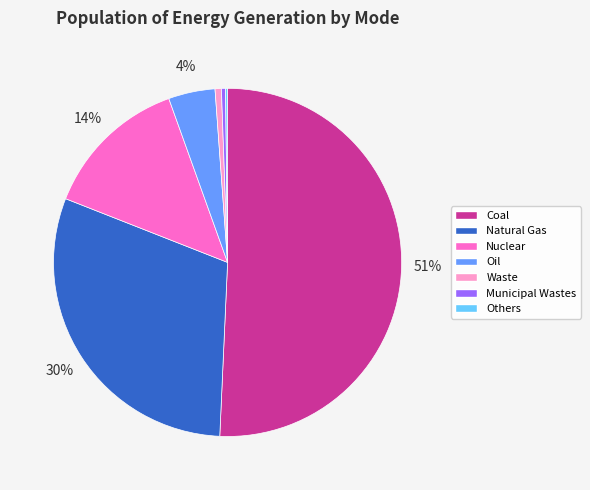

To the nearest percent, what is the combined percentage of Municipal Wastes and Waste?

1%